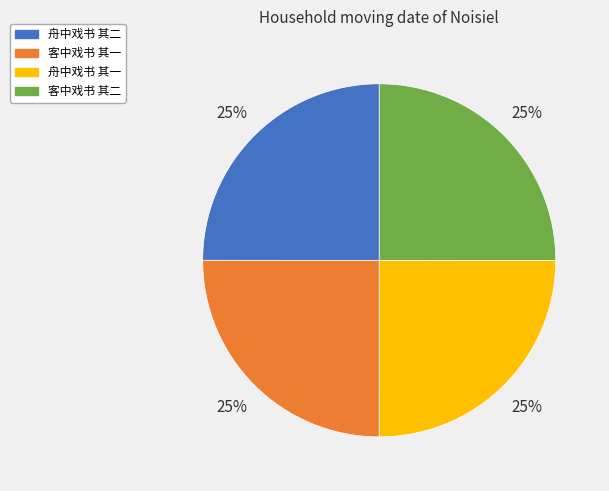

To the nearest percent, what is the average slice percentage?

25%